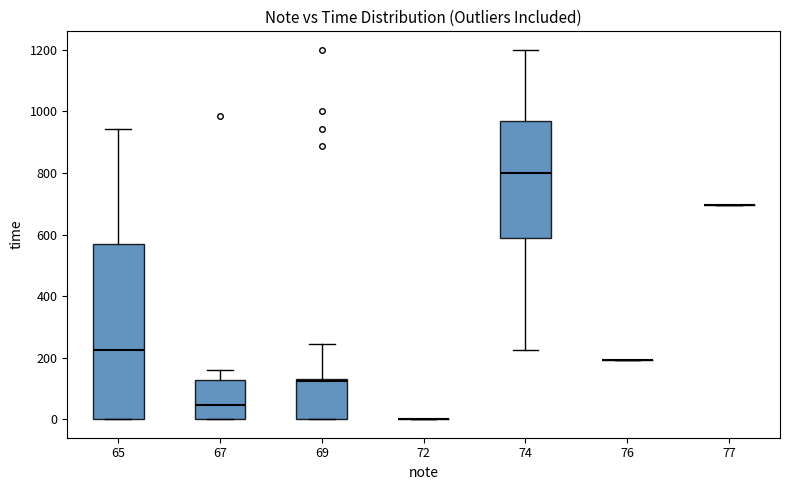

Reading left to right, read every box against the y-axis: the position of its median line, the range the box covers, and the ends of its whiskers. The values are not printed on the chart, so give them approximately, as read against the axis.

65: median 220, box 0 to 580, whiskers 0 to 940
67: median 40, box 0 to 120, whiskers 0 to 160
69: median 120, box 0 to 140, whiskers 0 to 240
72: box collapsed to a line at 0, whiskers 0 to 0
74: median 800, box 580 to 960, whiskers 220 to 1200
76: box collapsed to a line at 200, whiskers 200 to 200
77: box collapsed to a line at 700, whiskers 700 to 700